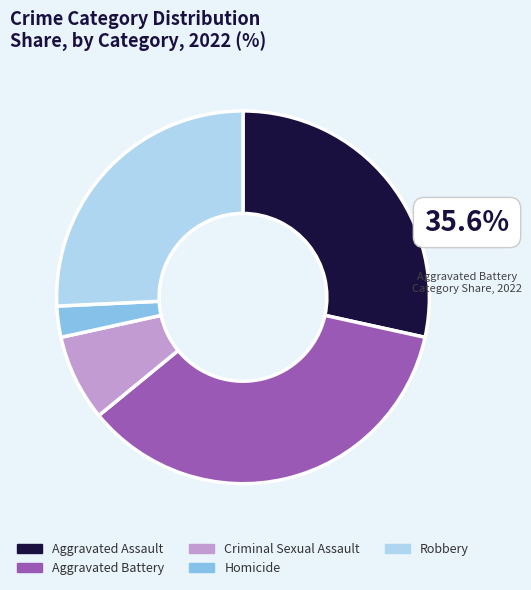

Which category has the biggest portion of the pie?

Aggravated Battery